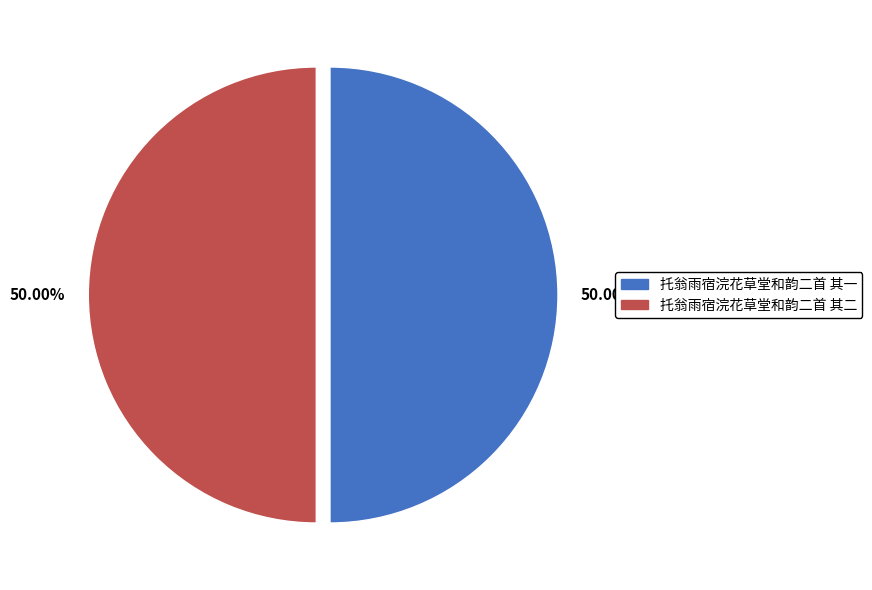

Count the number of slices in the pie.

2